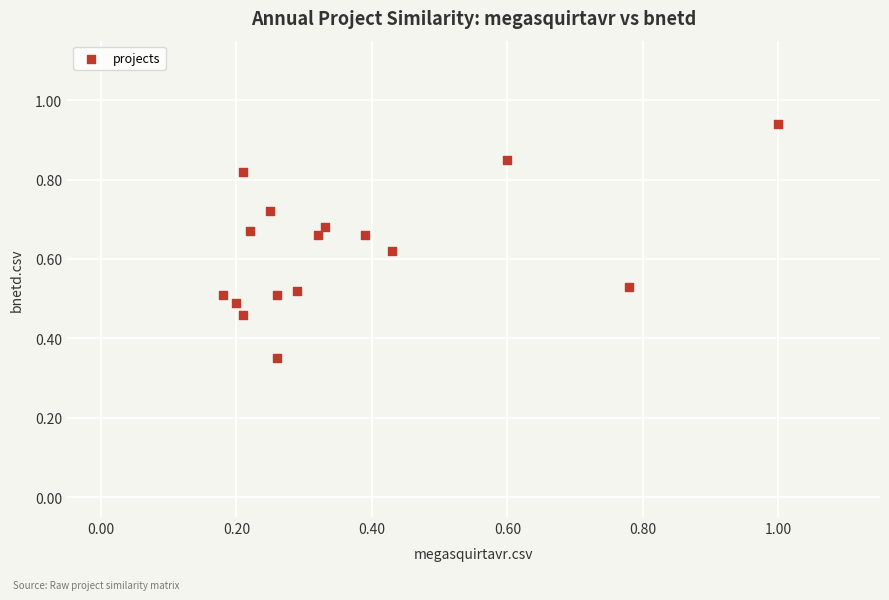

Count the number of points in this scatter plot.

16